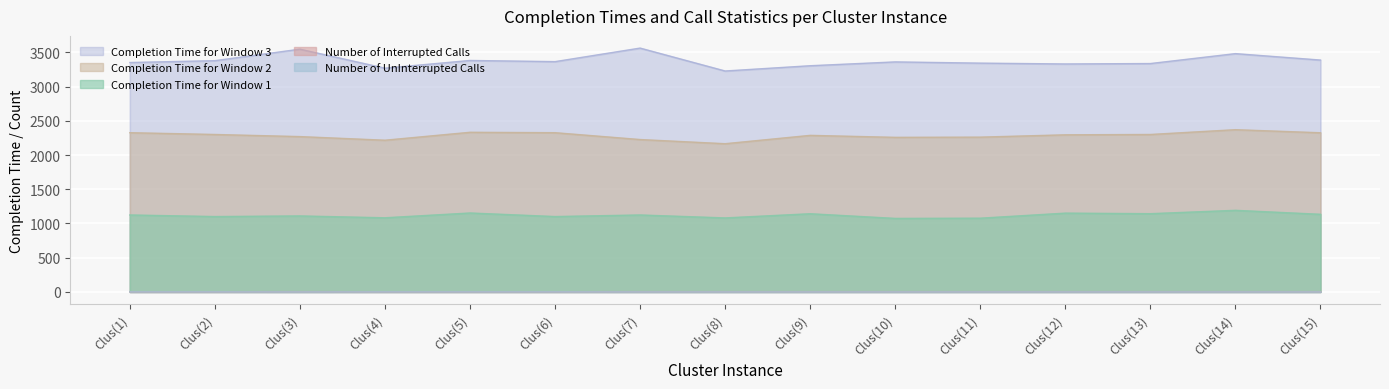

Rank the categories by Completion Time for Window 1 value from lowest to highest.

Clus(10), Clus(11), Clus(8), Clus(4), Clus(2), Clus(6), Clus(3), Clus(1), Clus(7), Clus(15), Clus(9), Clus(13), Clus(12), Clus(5), Clus(14)